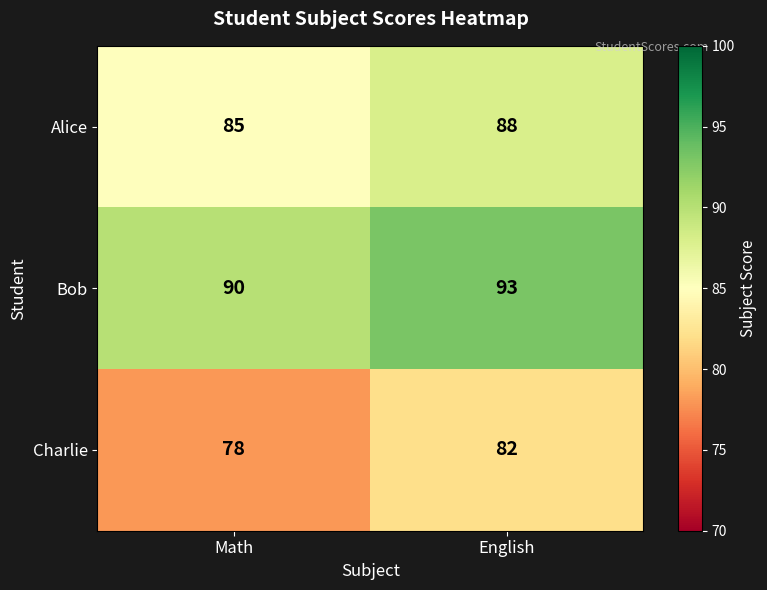

At which label is Alice closest to 86?

Math